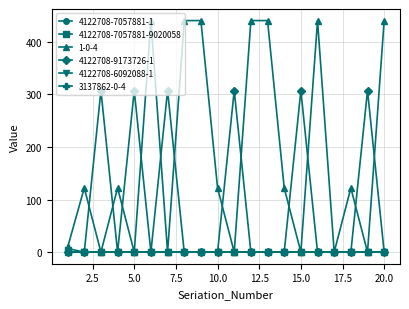

Which category has the lowest value in the 3137862-0-4 series?

2